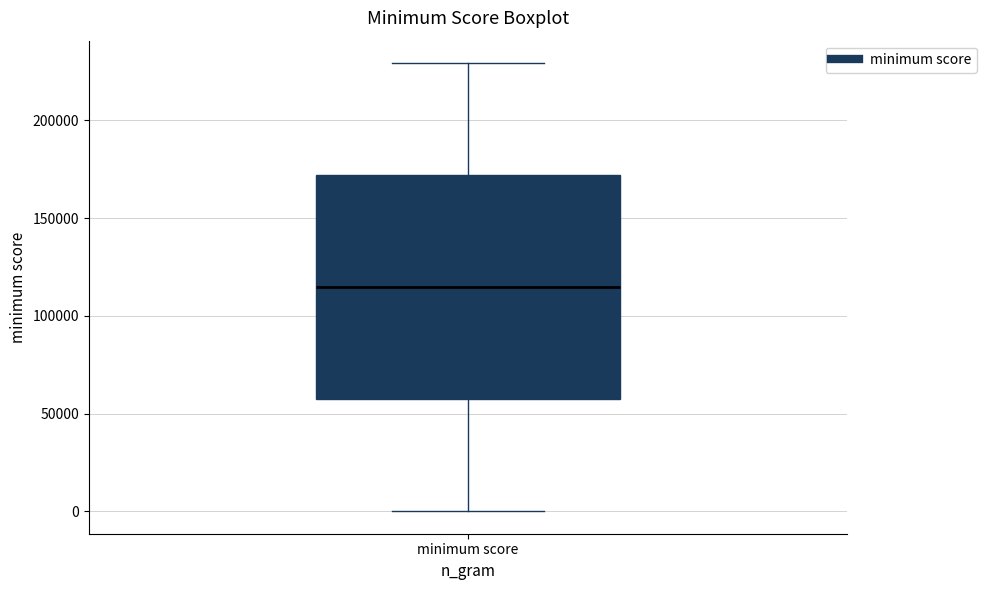

Where does the lower whisker of the box for minimum score end on the y-axis? The values are not printed on the chart, so give them approximately, as read against the axis.

0